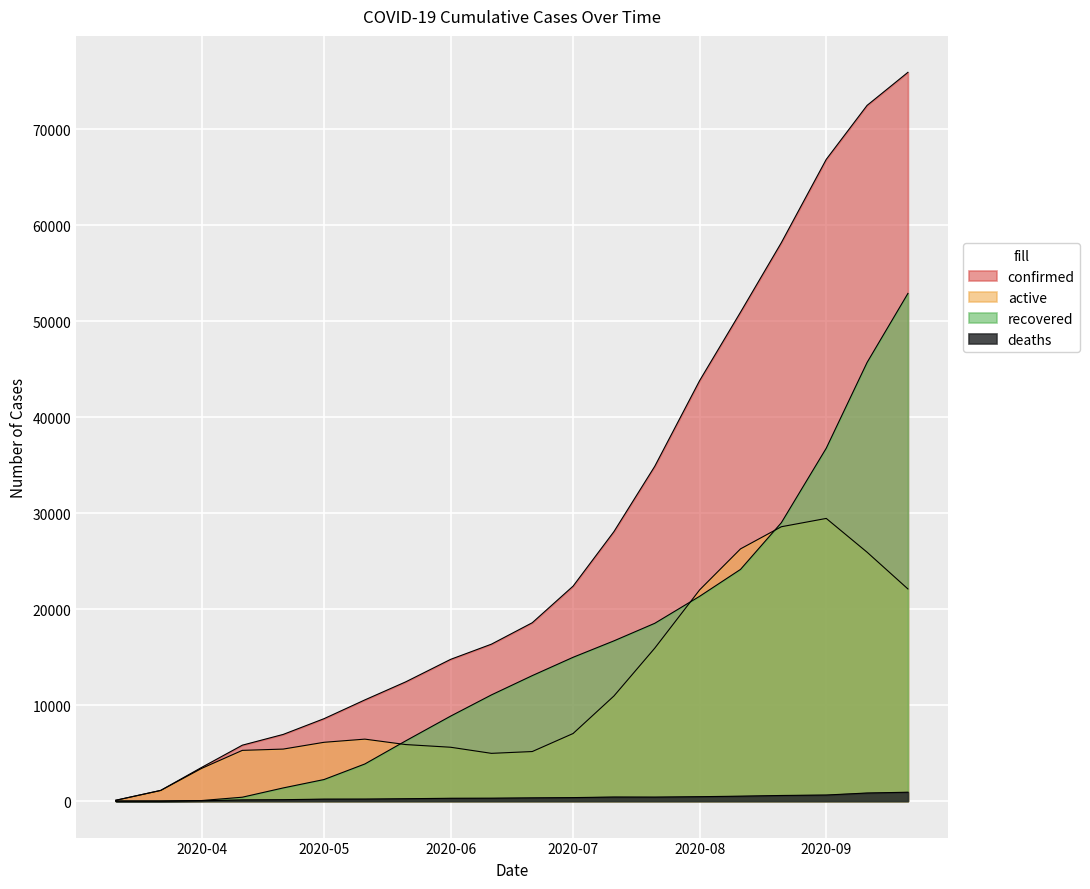

What is the label of the 8th point from the left?

2020-05-21